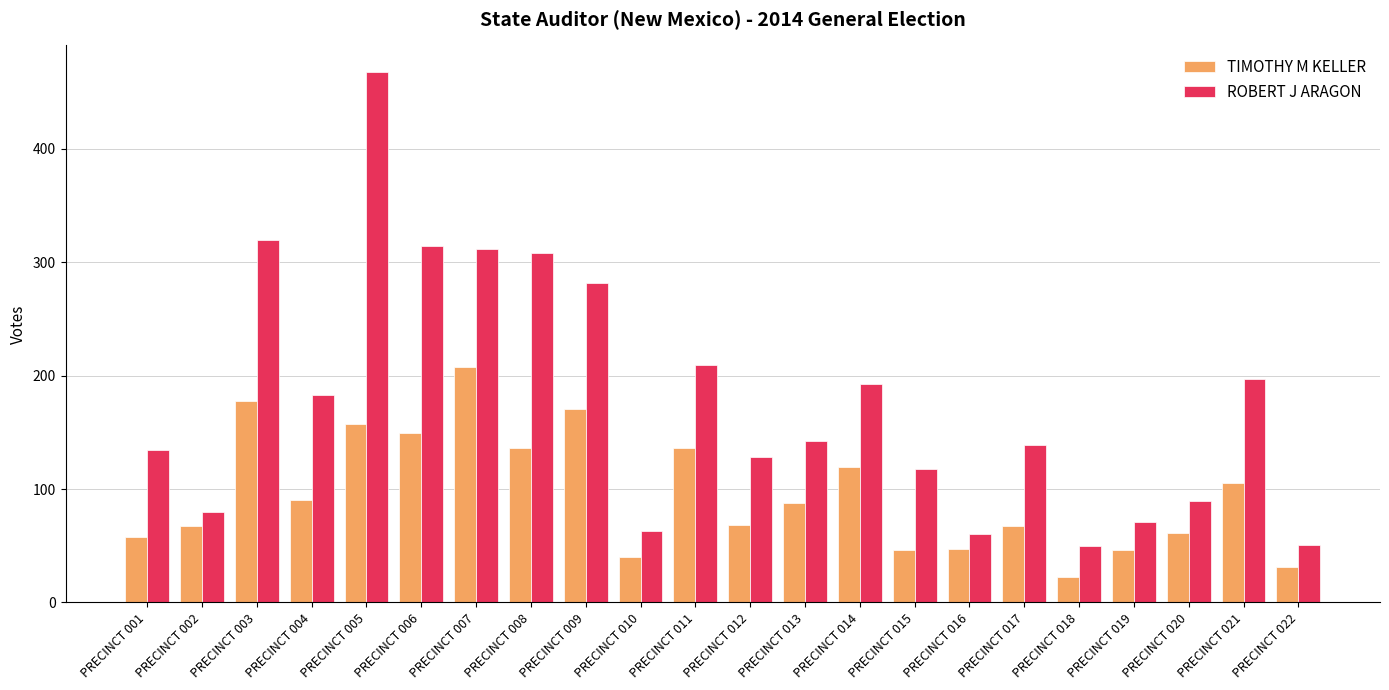

Rank the series by their average value, from highest to lowest.

ROBERT J ARAGON, TIMOTHY M KELLER